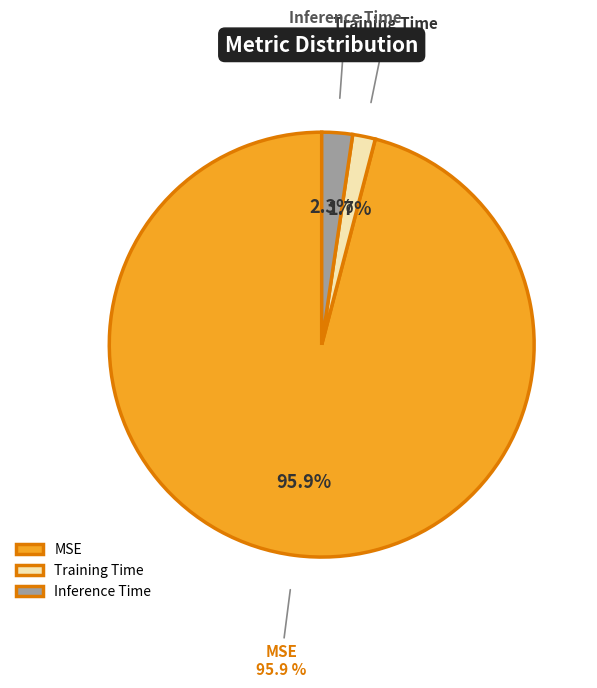

How many slices are in this pie chart?

3